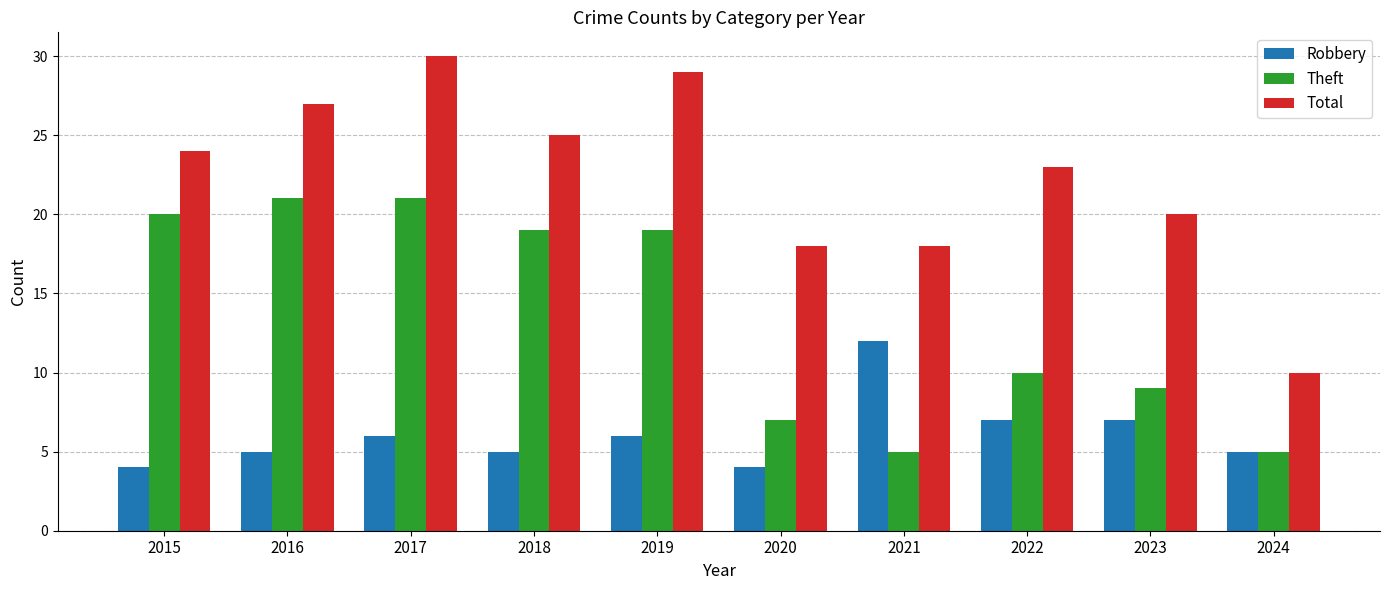

Reading left to right, extract all data points from this chart.

Robbery: 4	5	6	5	6	4	12	7	7	5
Theft: 20	21	21	19	19	7	5	10	9	5
Total: 24	27	30	25	29	18	18	23	20	10